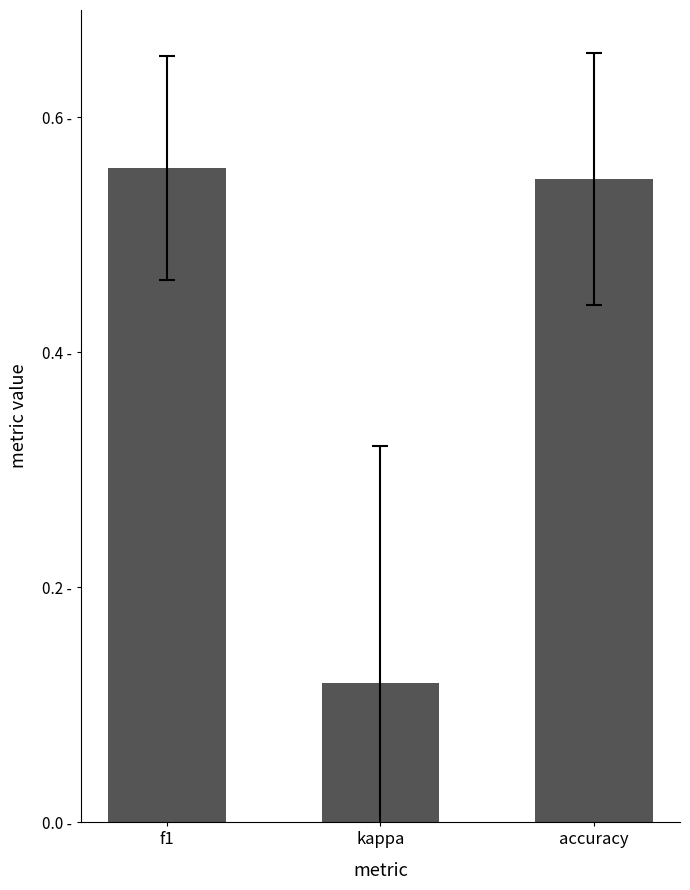

Does the chart contain any negative values?

No